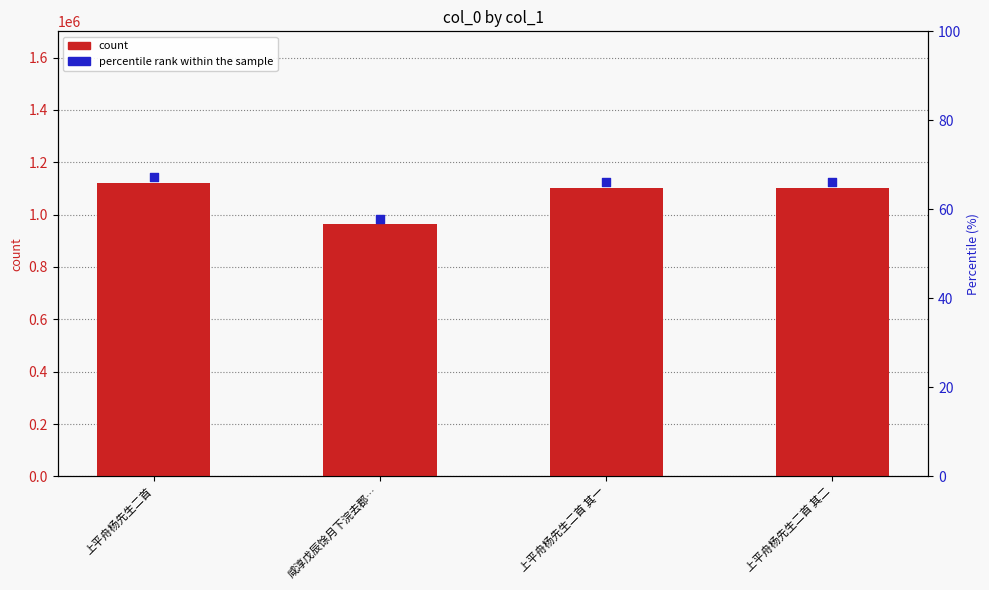

Which series has the largest Y range (max minus min)?

col_0